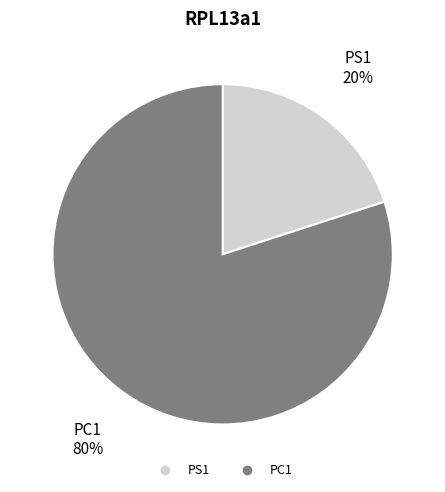

Combined, do PS1 and PC1 account for over 50%?

Yes